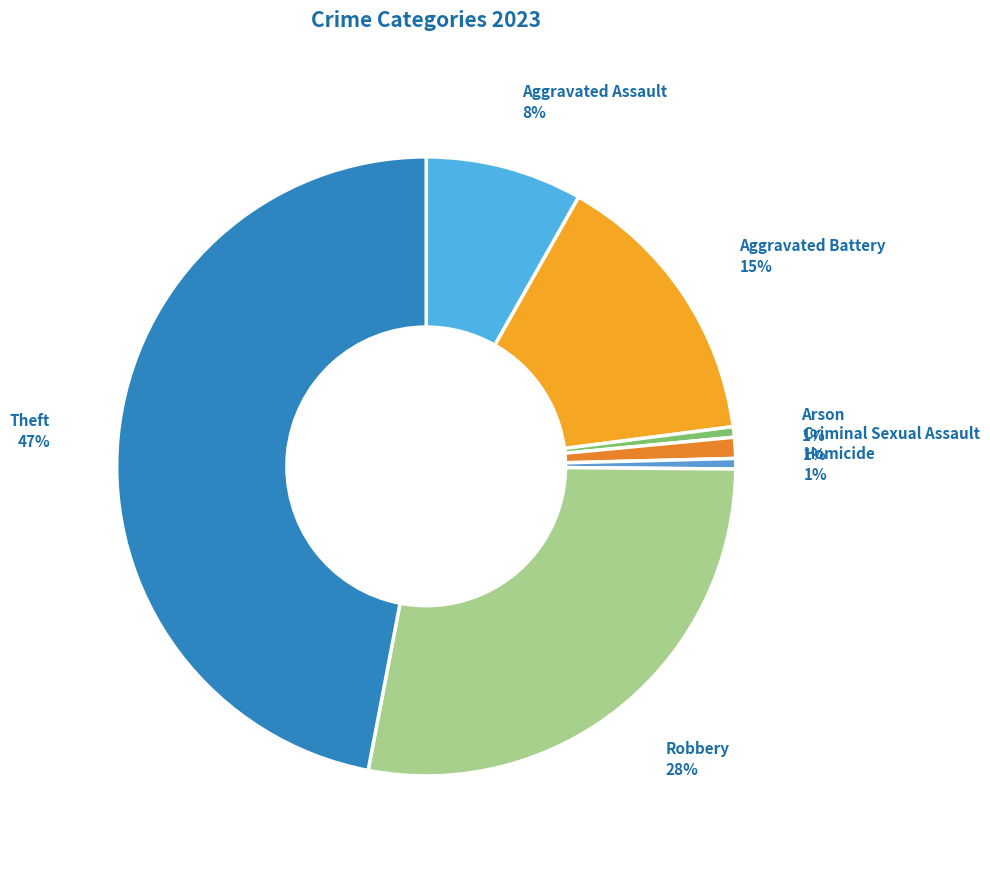

What percentage is the Homicide slice, to the nearest percent?

1%